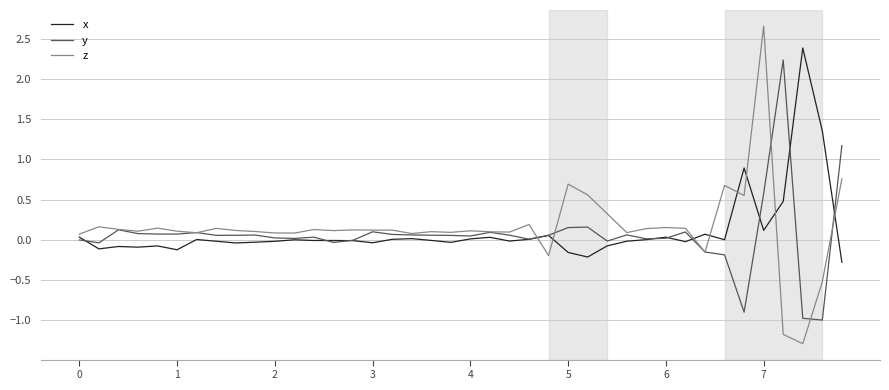

What is the maximum value shown in the chart?

2.7